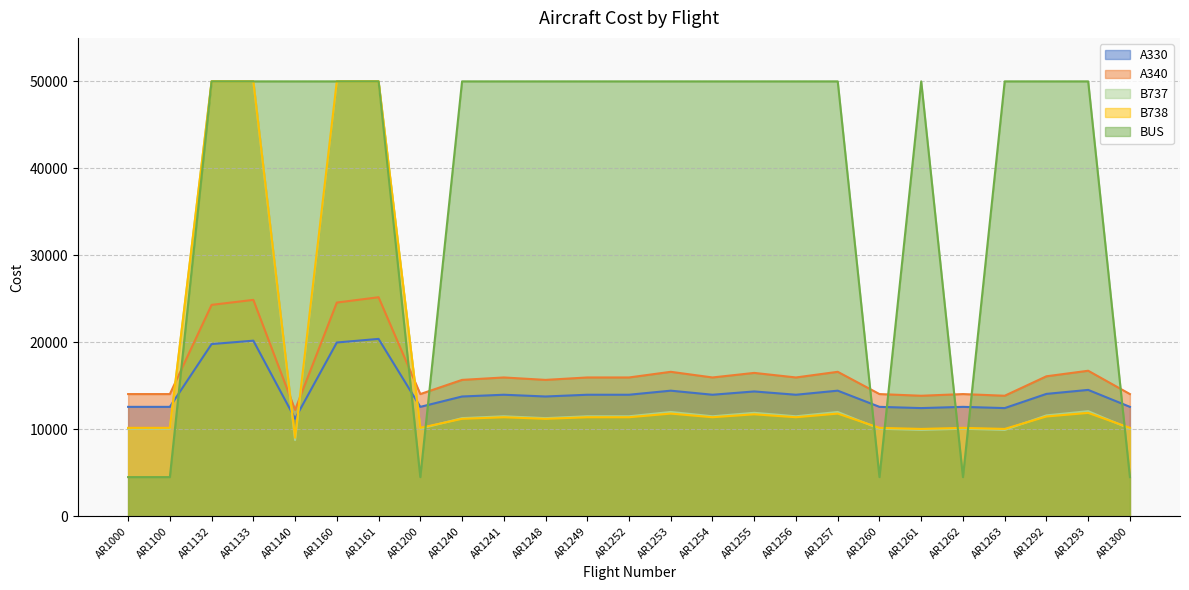

Reading left to right, what are all the values shown in this chart?

A330: AR1000=12577.9	AR1100=12577.9	AR1132=19797.6	AR1133=20186.7	AR1140=11225.3	AR1160=19976.9	AR1161=20390.9	AR1200=12577.9	AR1240=13769.2	AR1241=13971.0	AR1248=13769.2	AR1249=13971.0	AR1252=13971.0	AR1253=14438.8	AR1254=13971.0	AR1255=14349.0	AR1256=13971.0	AR1257=14438.8	AR1260=12577.9	AR1261=12435.6	AR1262=12577.9	AR1263=12435.6	AR1292=14068.6	AR1293=14526.9	AR1300=12577.9
A340: AR1000=14047.6	AR1100=14047.6	AR1132=24304.7	AR1133=24878.7	AR1140=12235.9	AR1160=24569.0	AR1161=25180.8	AR1200=14047.6	AR1240=15678.3	AR1241=15957.5	AR1248=15678.3	AR1249=15957.5	AR1252=15957.5	AR1253=16607.6	AR1254=15957.5	AR1255=16482.5	AR1256=15957.5	AR1257=16607.6	AR1260=14047.6	AR1261=13854.9	AR1262=14047.6	AR1263=13854.9	AR1292=16092.7	AR1293=16730.5	AR1300=14047.6
B737: AR1000=10161.6	AR1100=10161.6	AR1132=50000.0	AR1133=50000.0	AR1140=9022.0	AR1160=50000.0	AR1161=50000.0	AR1200=10161.6	AR1240=11204.3	AR1241=11384.2	AR1248=11204.3	AR1249=11384.2	AR1252=11384.2	AR1253=11804.5	AR1254=11384.2	AR1255=11723.5	AR1256=11384.2	AR1257=11804.5	AR1260=10161.6	AR1261=10039.4	AR1262=10161.6	AR1263=10039.4	AR1292=11471.4	AR1293=11884.2	AR1300=10161.6
B738: AR1000=10063.6	AR1100=10063.6	AR1132=50000.0	AR1133=50000.0	AR1140=8753.6	AR1160=50000.0	AR1161=50000.0	AR1200=10063.6	AR1240=11281.8	AR1241=11493.6	AR1248=11281.8	AR1249=11493.6	AR1252=11493.6	AR1253=11990.3	AR1254=11493.6	AR1255=11894.3	AR1256=11493.6	AR1257=11990.3	AR1260=10063.6	AR1261=9921.9	AR1262=10063.6	AR1263=9921.9	AR1292=11596.5	AR1293=12084.7	AR1300=10063.6
BUS: AR1000=4500.0	AR1100=4500.0	AR1132=50000.0	AR1133=50000.0	AR1140=50000.0	AR1160=50000.0	AR1161=50000.0	AR1200=4500.0	AR1240=50000.0	AR1241=50000.0	AR1248=50000.0	AR1249=50000.0	AR1252=50000.0	AR1253=50000.0	AR1254=50000.0	AR1255=50000.0	AR1256=50000.0	AR1257=50000.0	AR1260=4500.0	AR1261=50000.0	AR1262=4500.0	AR1263=50000.0	AR1292=50000.0	AR1293=50000.0	AR1300=4500.0